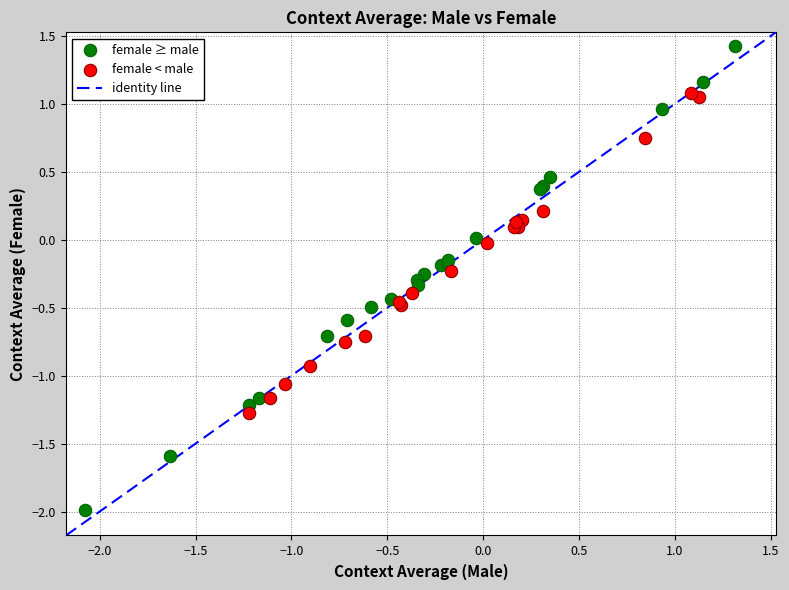

Which series reaches the minimum Y coordinate?

female ≥ male